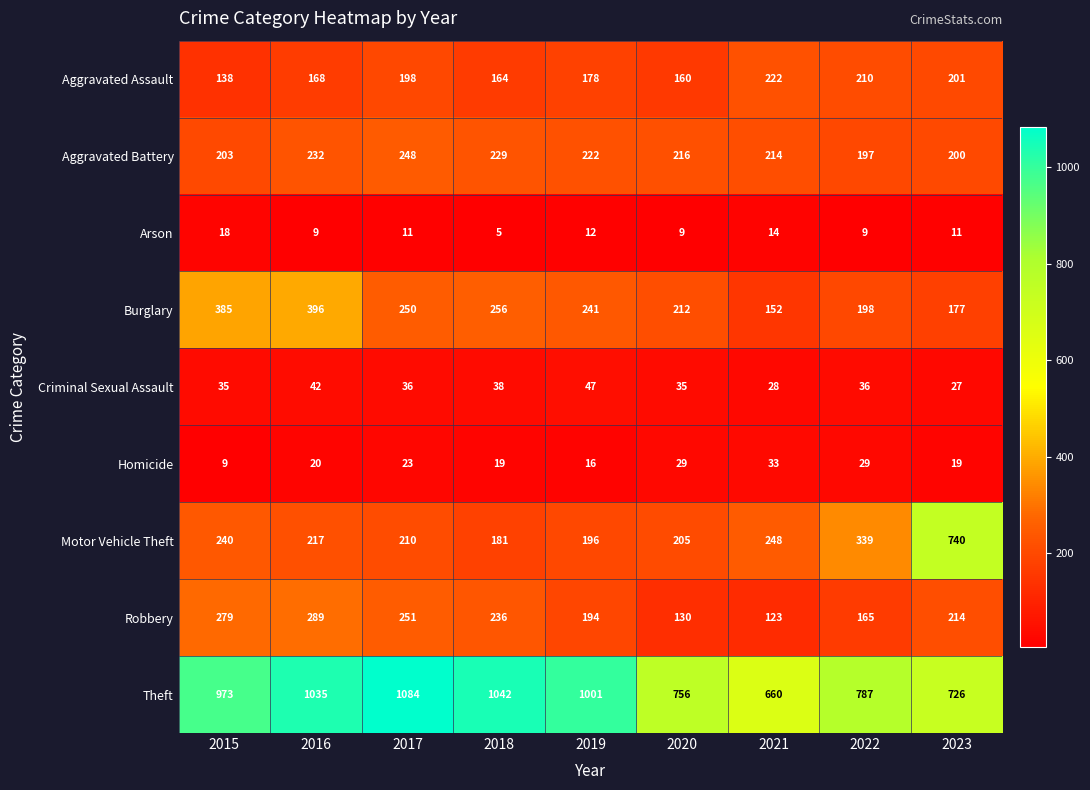

Read the Motor Vehicle Theft value at 2022, to the nearest 50.

350